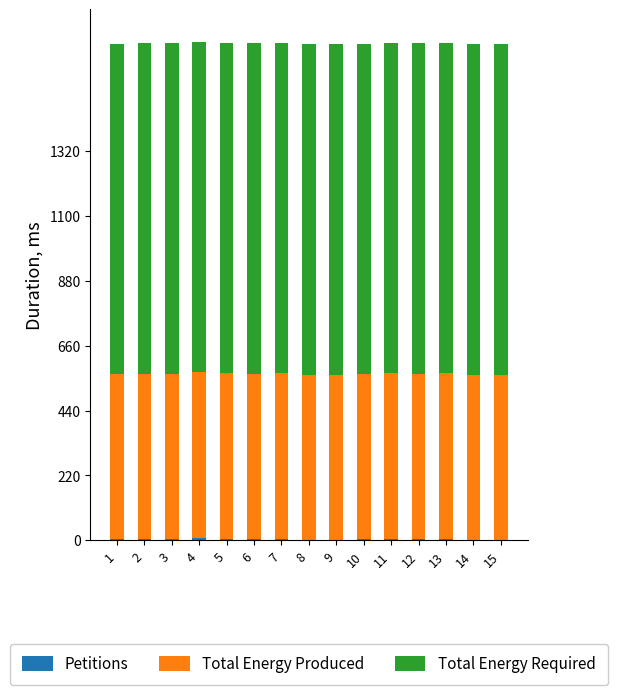

Rank the series by their maximum value, from lowest to highest.

Petitions, Total Energy Produced, Total Energy Required